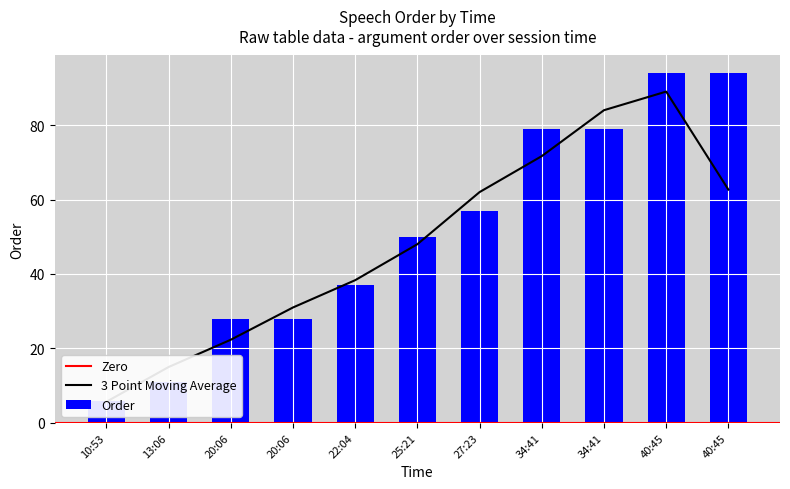

List the labels in order of value, largest first.

40:45, 40:45, 34:41, 34:41, 27:23, 25:21, 22:04, 20:06, 20:06, 13:06, 10:53